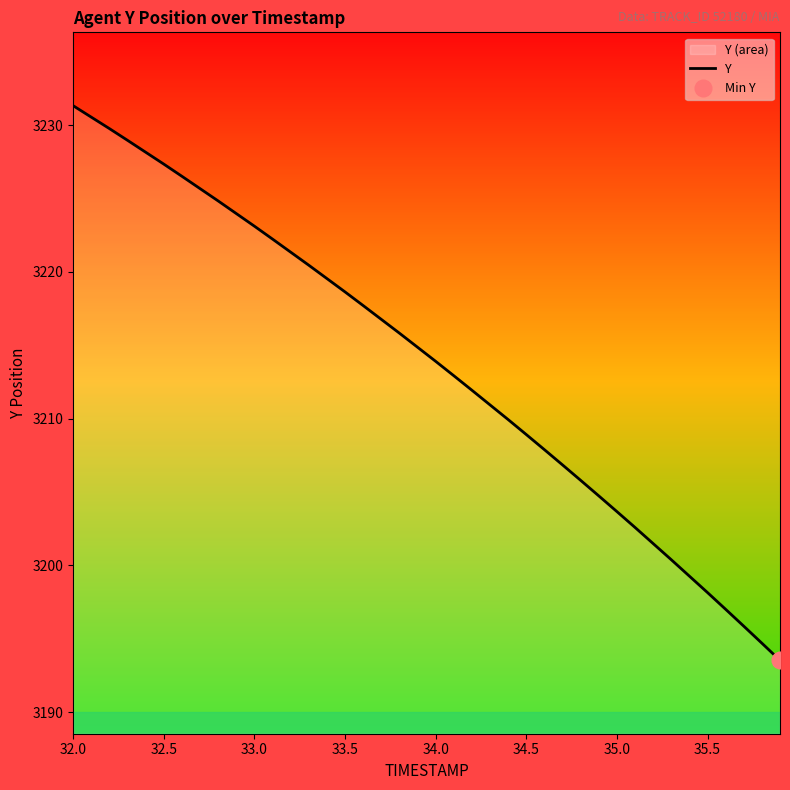

The value of Y at 33.0 is 1789.5. True or false?

False